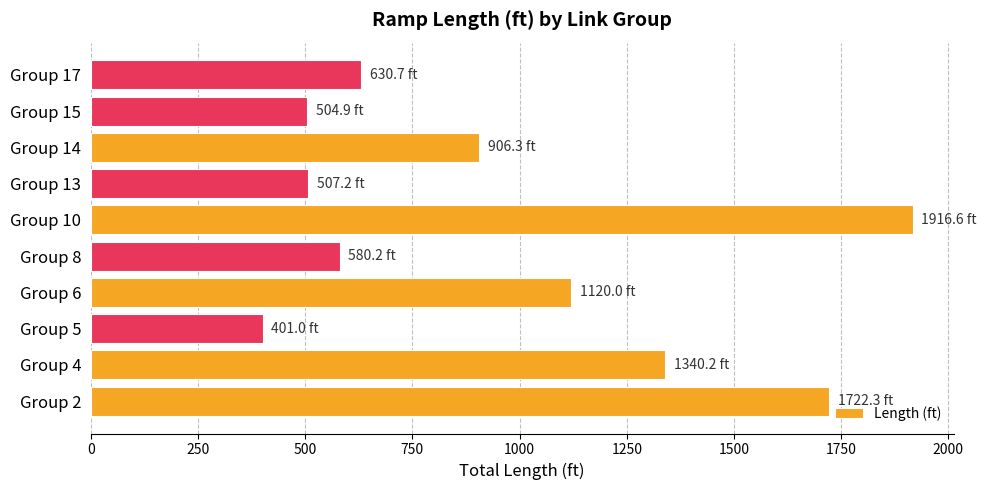

What is the difference between the second highest and minimum values?

1321.2